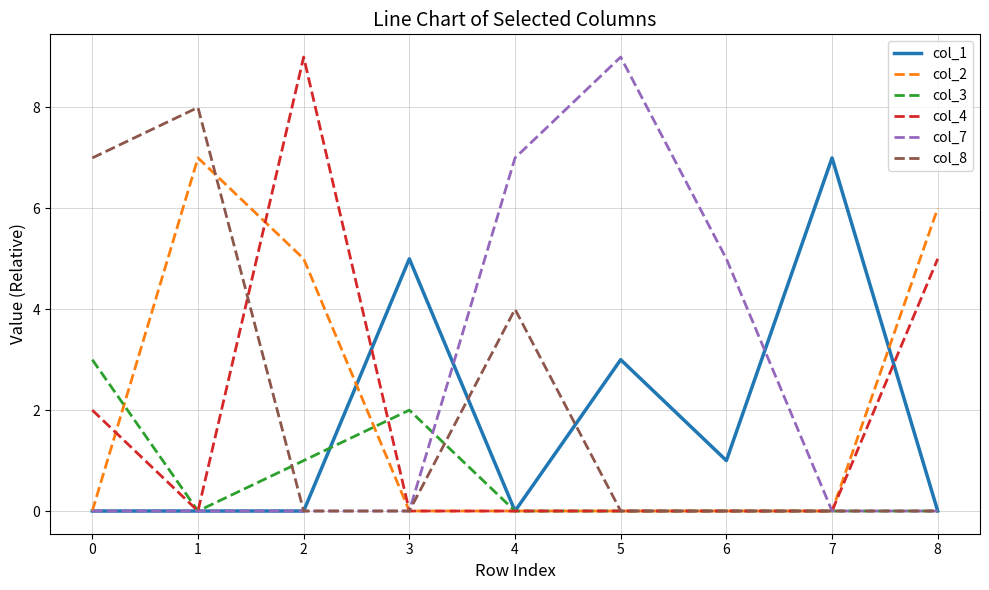

True or false: col_3 has a value of 1 at 0.

False